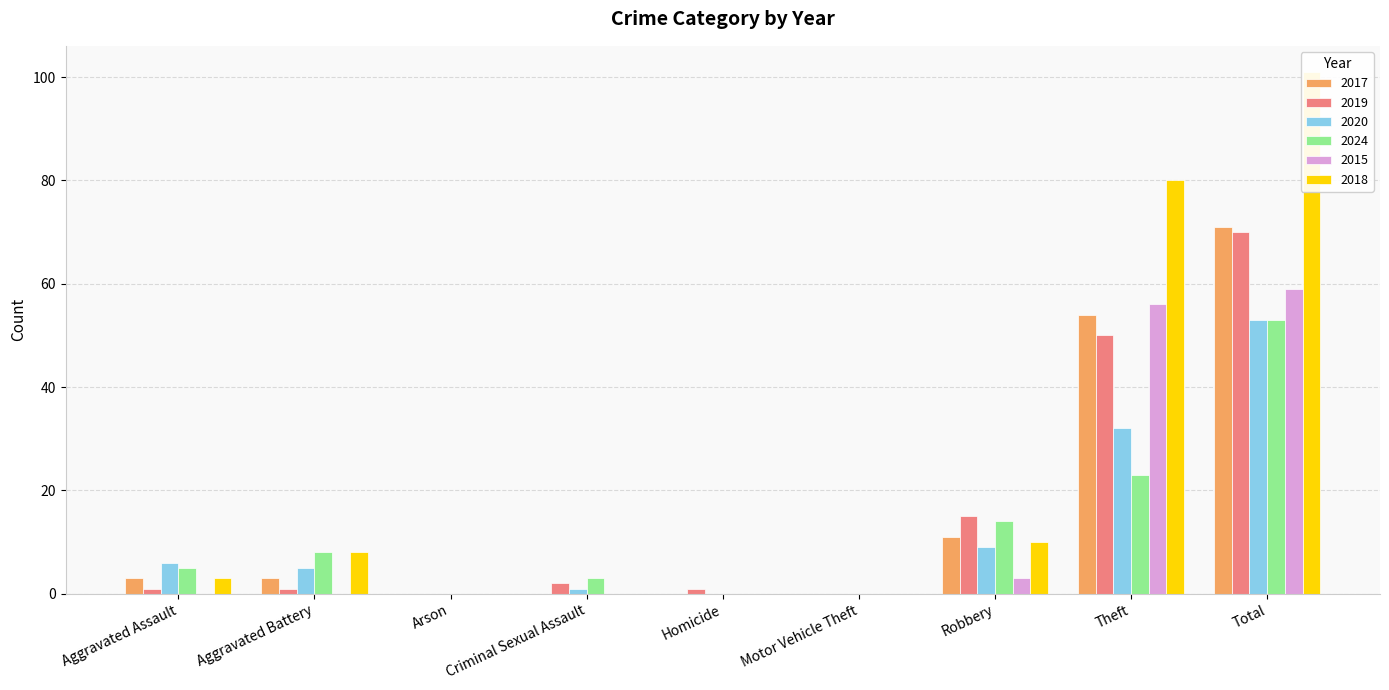

What is the sum of the 2017 values at Aggravated Battery and Homicide?

3